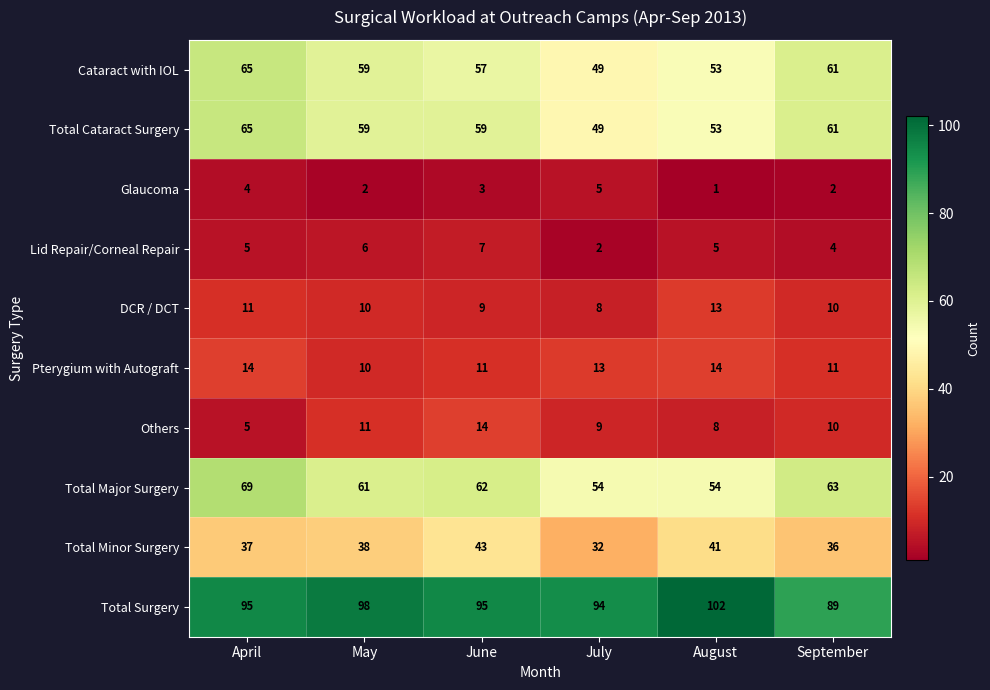

How many DCR / DCT values are between 9 and 11?

4